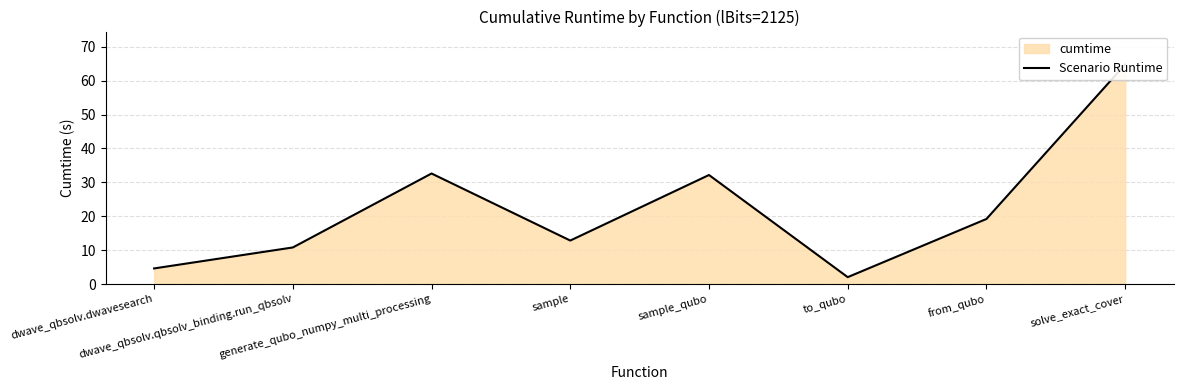

List the labels in order of value, smallest first.

to_qubo, dwave_qbsolv.dwavesearch, dwave_qbsolv.qbsolv_binding.run_qbsolv, sample, from_qubo, sample_qubo, generate_qubo_numpy_multi_processing, solve_exact_cover